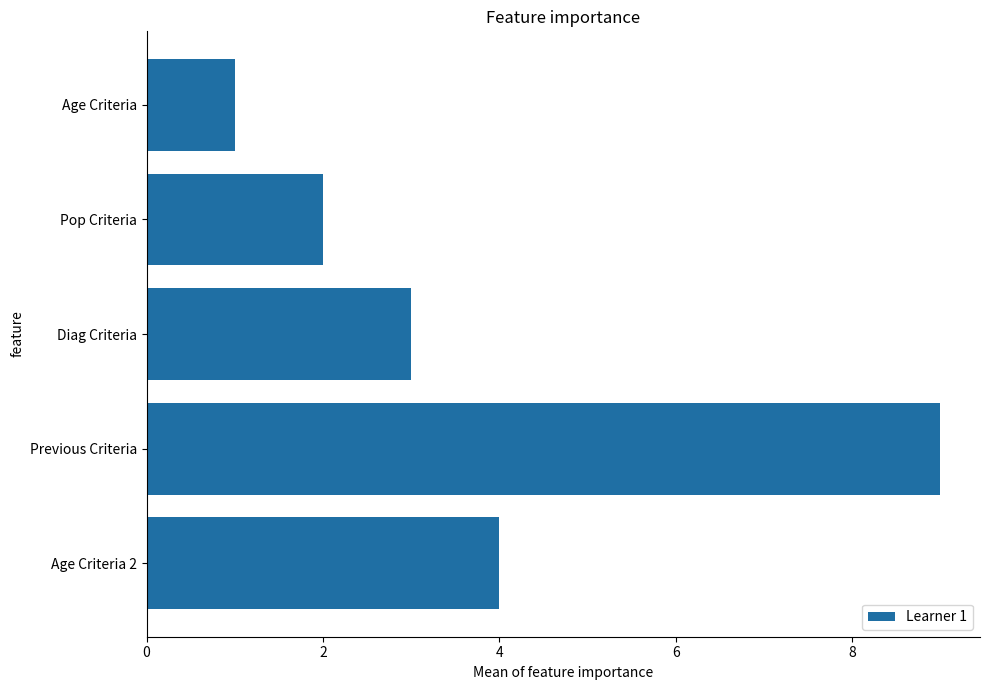

At which label is the value closest to 5?

Age Criteria 2